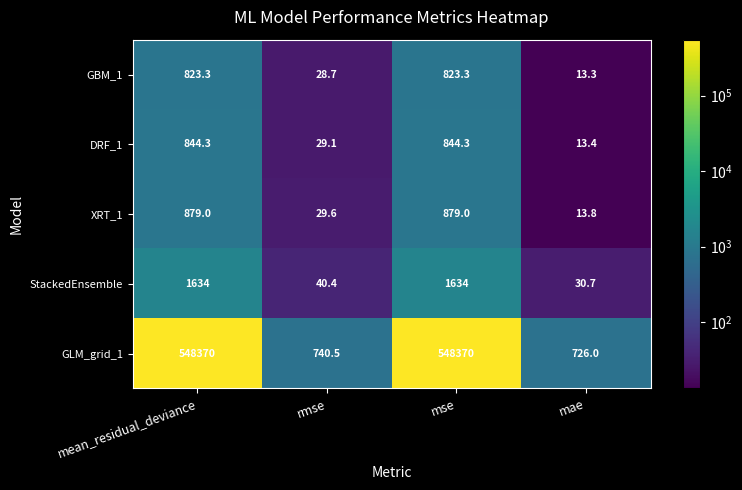

Which series has the largest range (max minus min)?

GLM_grid_1